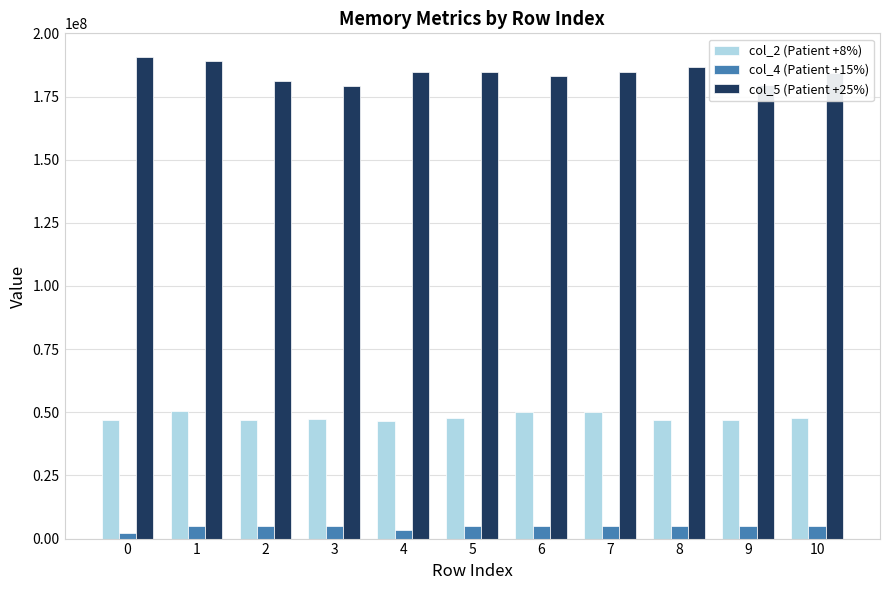

The value of col_5 (Patient +25%) at 8 is 186665250. True or false?

True